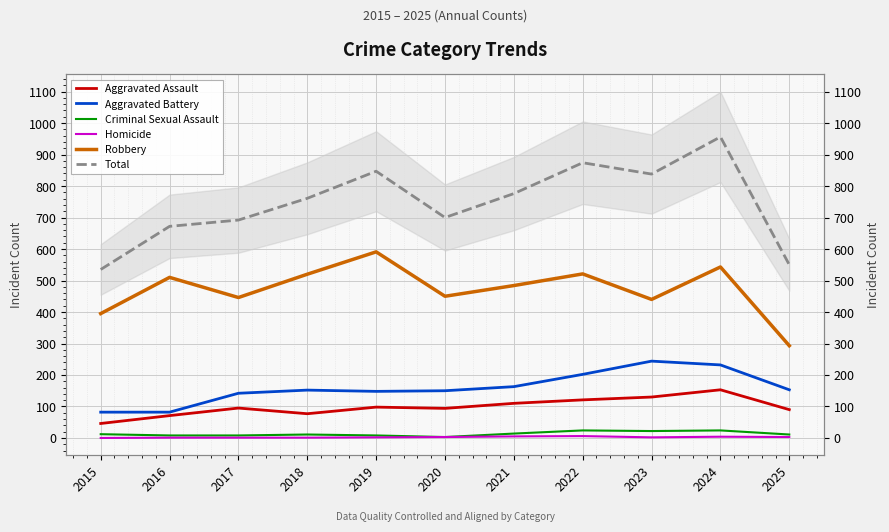

What is the difference between the Aggravated Assault values at 2021 and 2025?

20